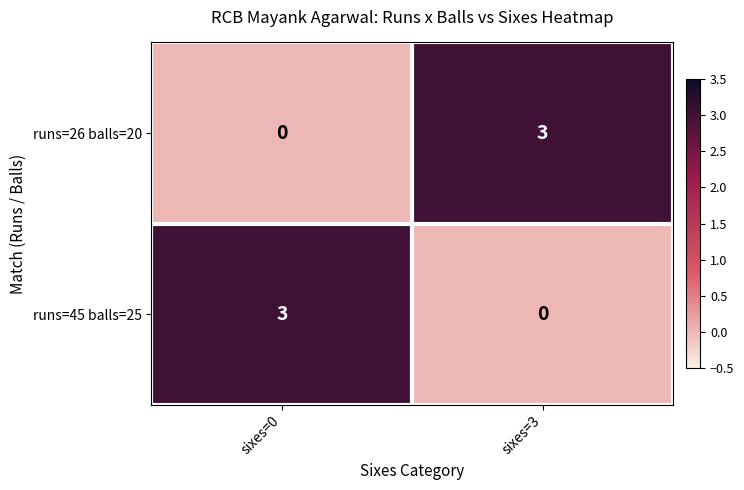

What is the sum of all runs=26 balls=20 values?

3